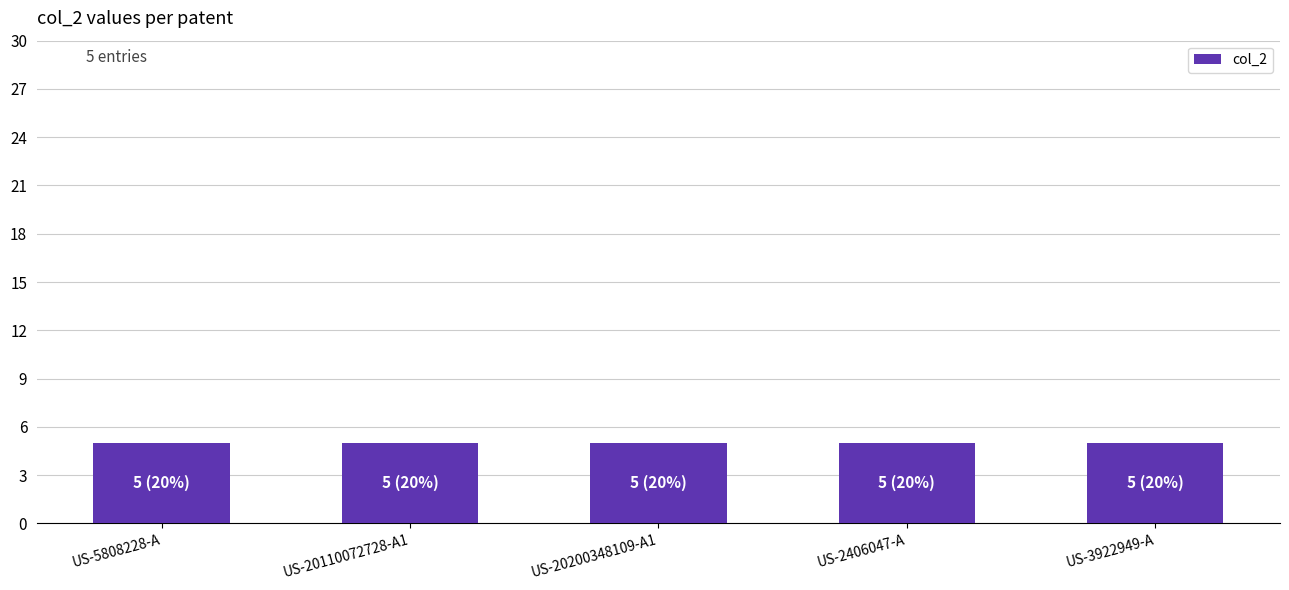

Which label corresponds to the largest value in the chart?

US-5808228-A